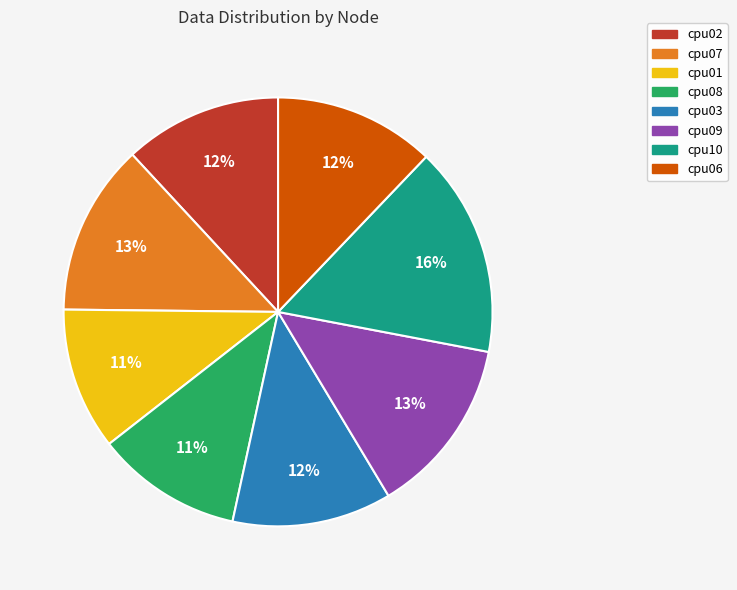

Between cpu02 and cpu07, which is larger?

cpu07